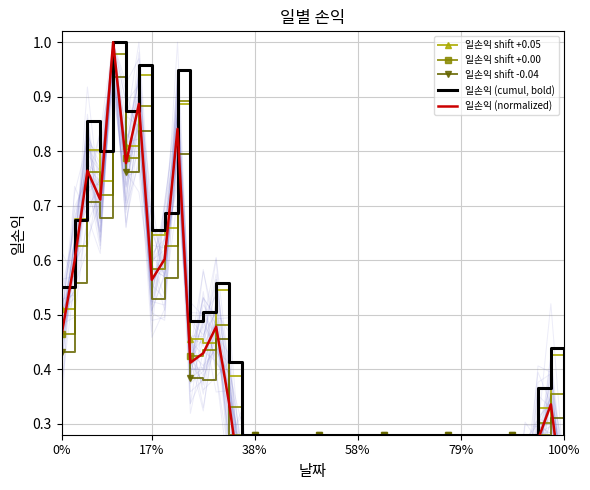

True or false: 일손익 shift +0.05 has a value of 0.3 at 30.

True